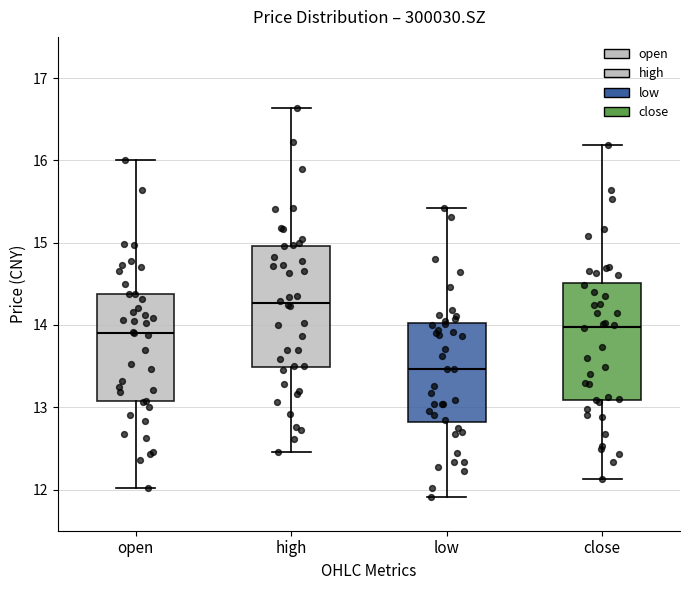

Where does the median line of the box for high sit on the y-axis? The values are not printed on the chart, so give them approximately, as read against the axis.

14.3